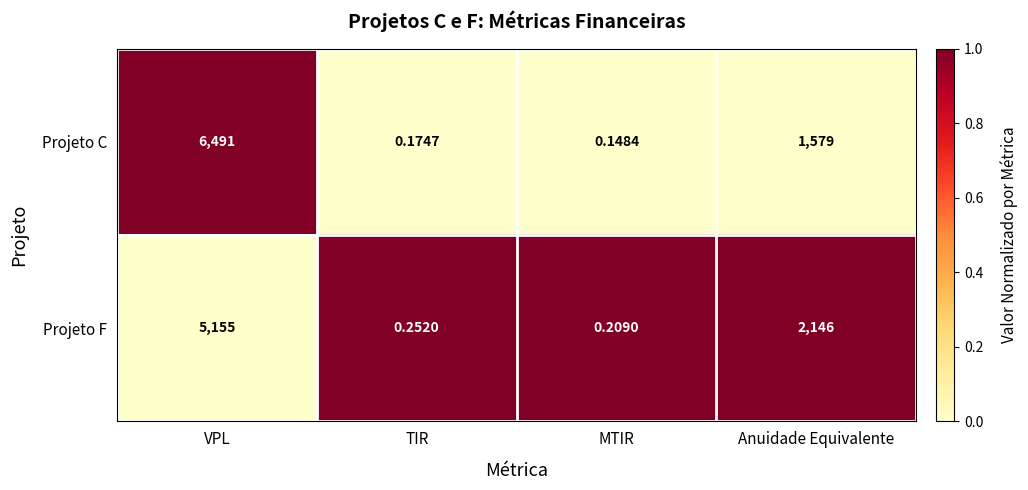

At which label does Projeto F first exceed 2146?

VPL